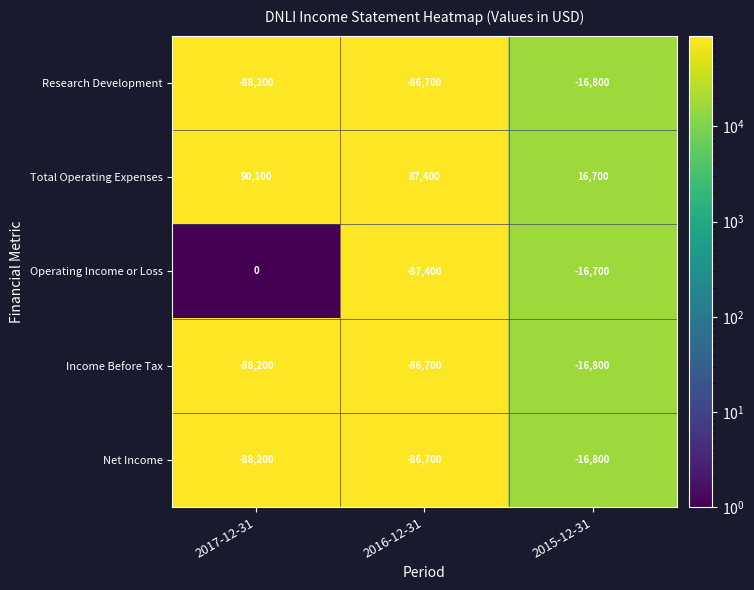

The value of Research Development at 2017-12-31 is -88200. True or false?

True